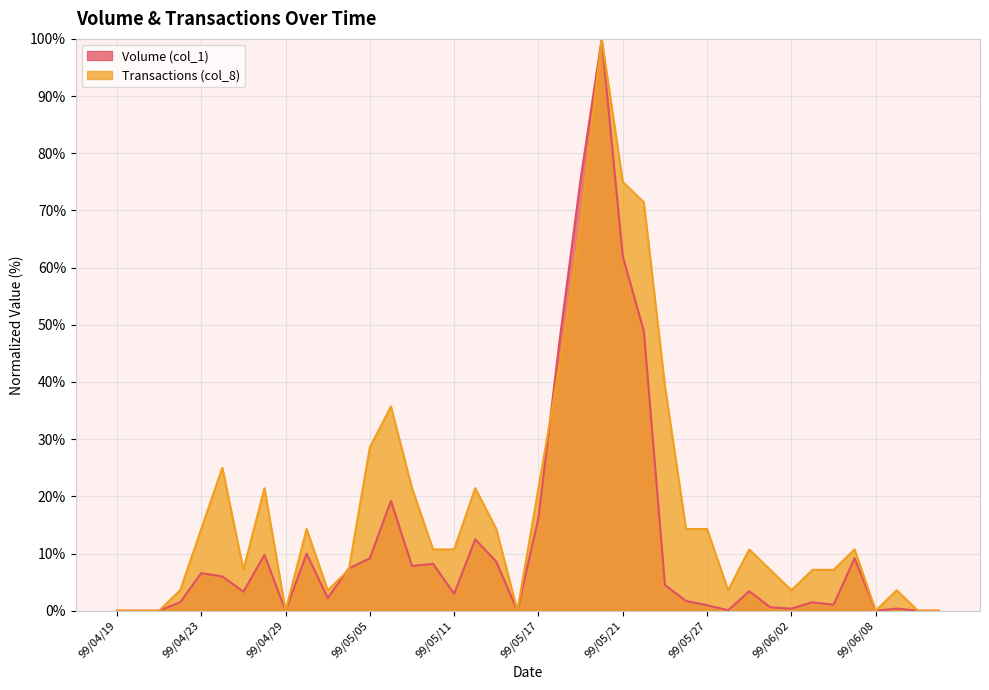

At which label is Volume (col_1) closest to 50?

99/05/24